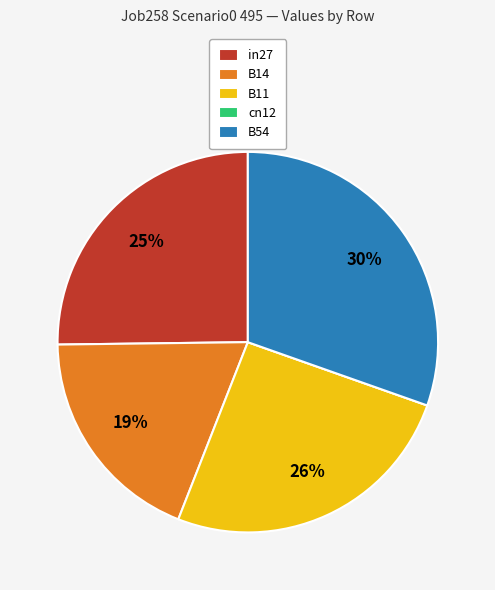

The in27 slice represents 16% of the pie. True or false?

False